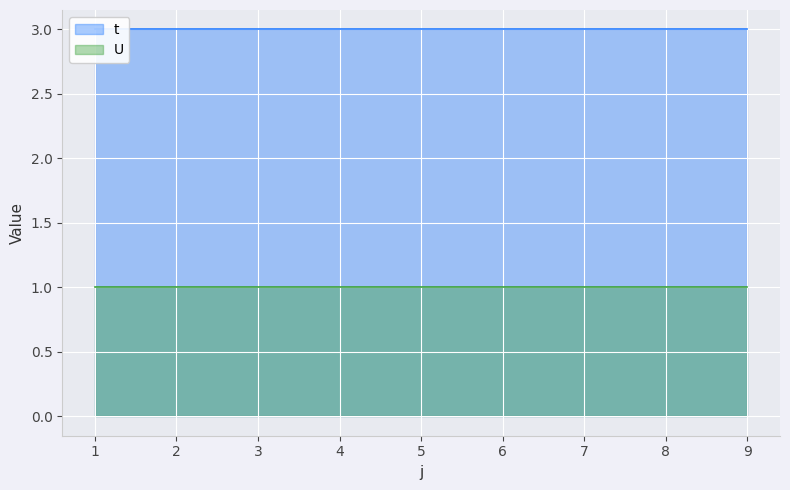

What is the minimum value shown in the chart?

1